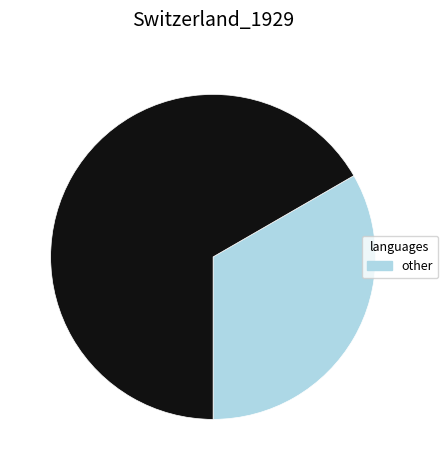

Does any single category account for the majority?

Yes